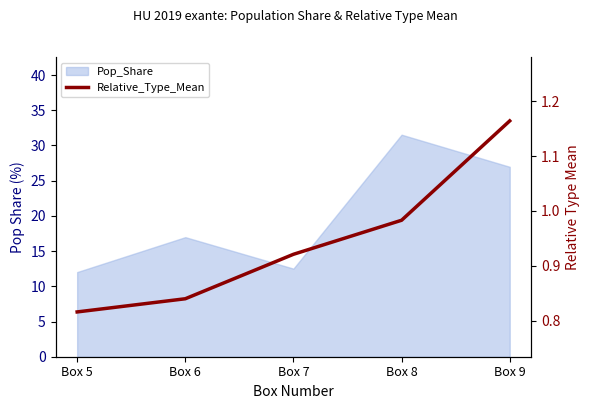

How many data points does each series have?

5